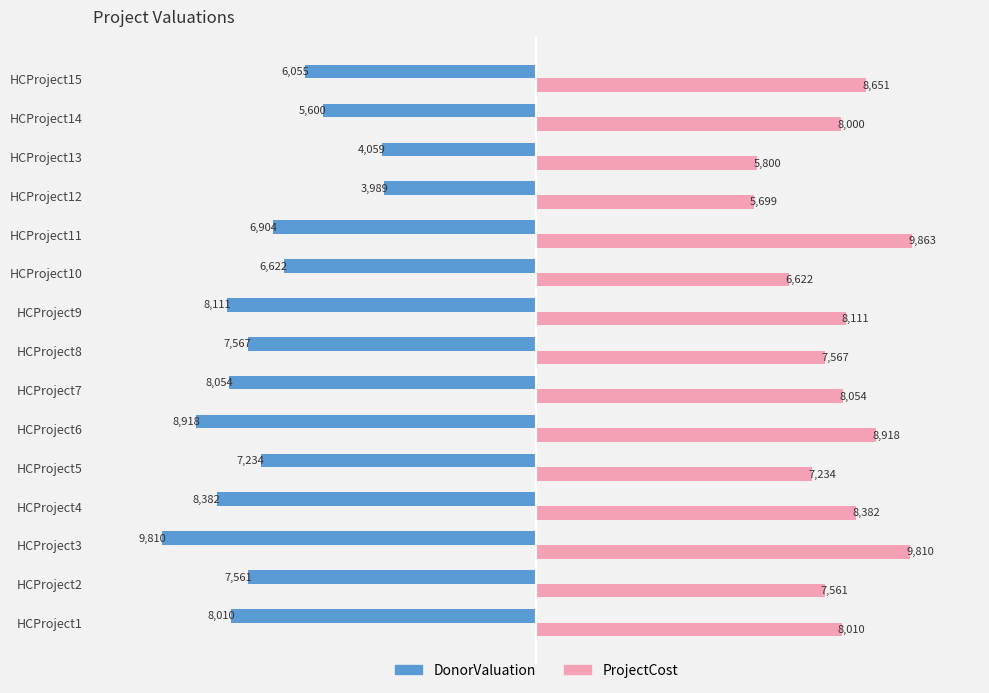

What is the highest value of the ProjectCost series?

9863